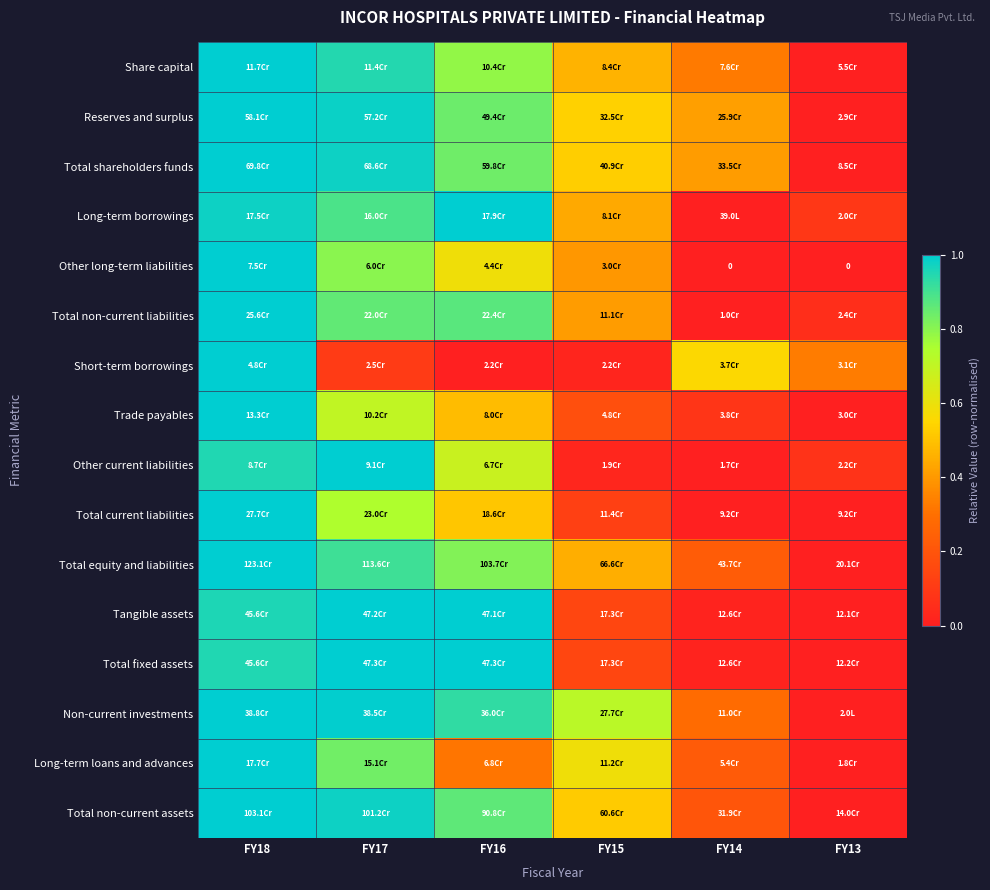

The Total non-current assets series shows 0.3 at FY15. True or false?

False